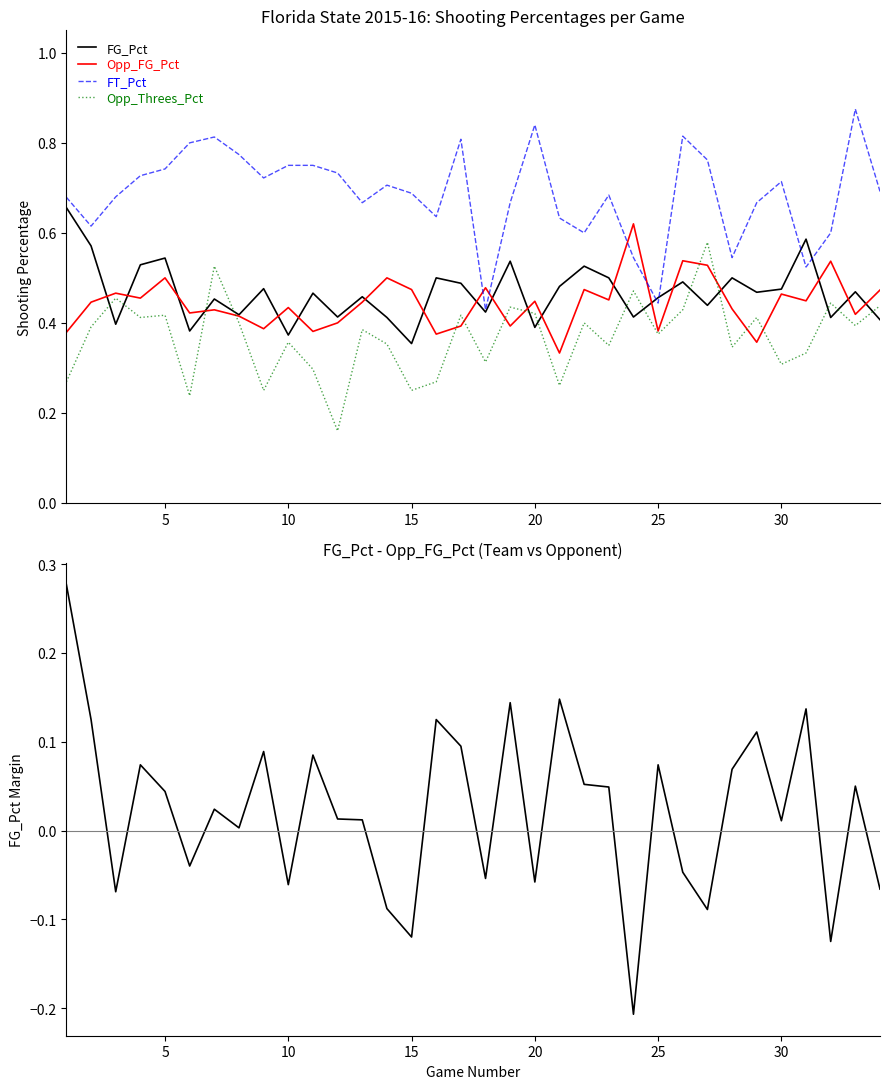

At which category does FG_Pct - Opp_FG_Pct reach its first local peak?

15